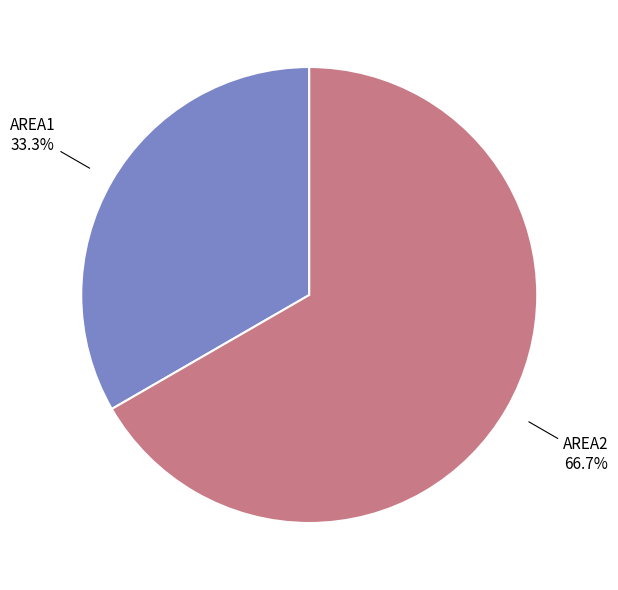

Rank the categories by value from highest to lowest.

AREA2, AREA1